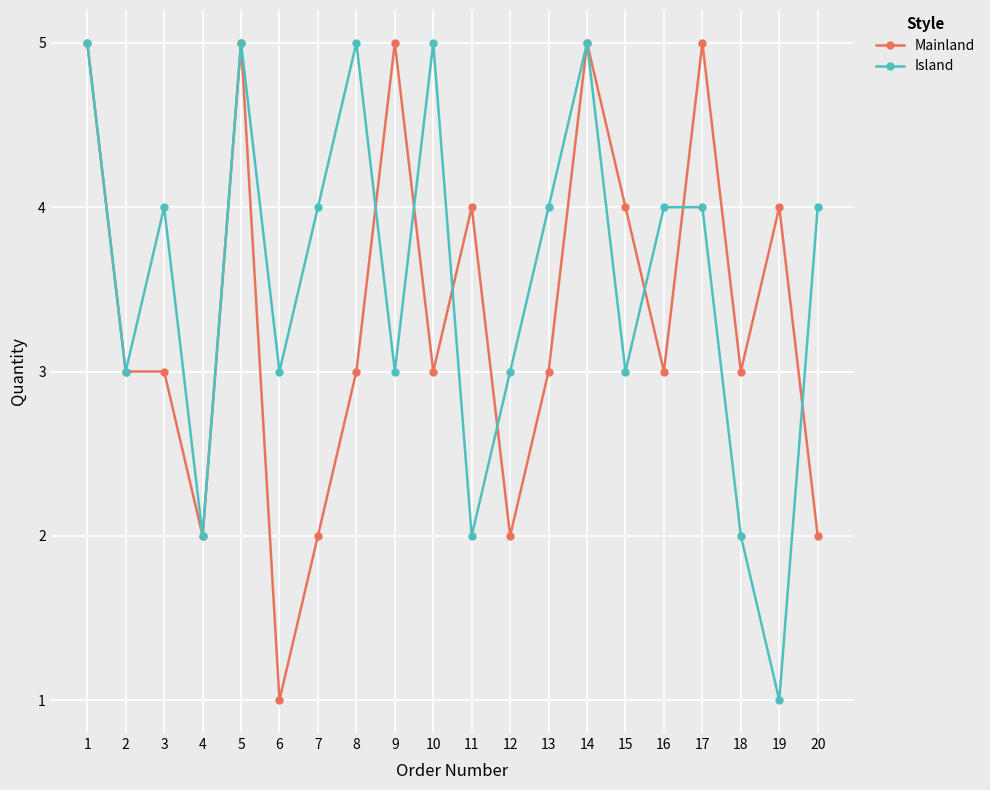

True or false: Island has more than 2 points higher than both neighbors.

True